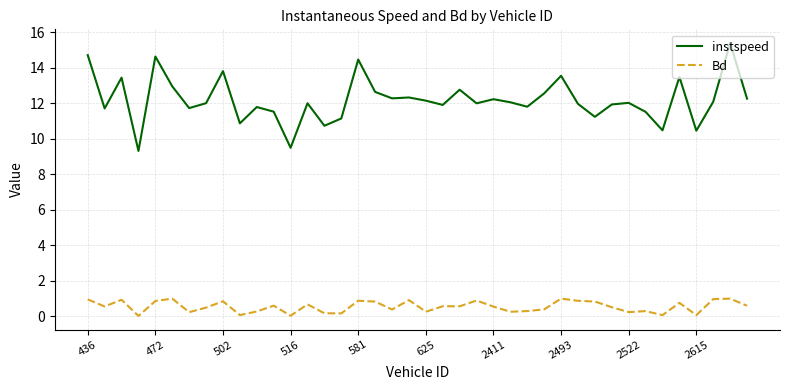

What is the highest value of the instspeed series?

15.4